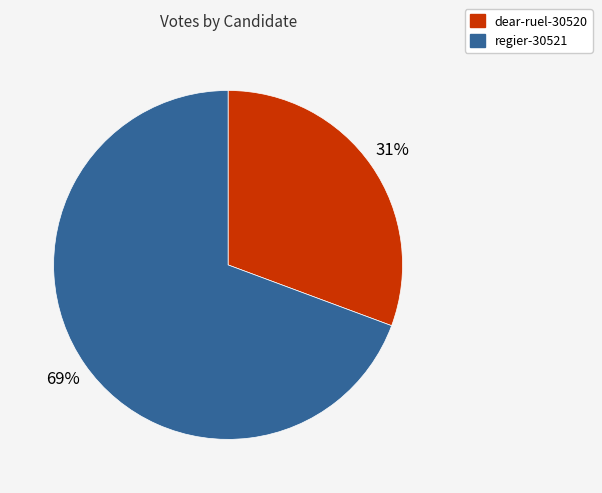

Is the sum of regier-30521 and dear-ruel-30520 greater than half?

Yes